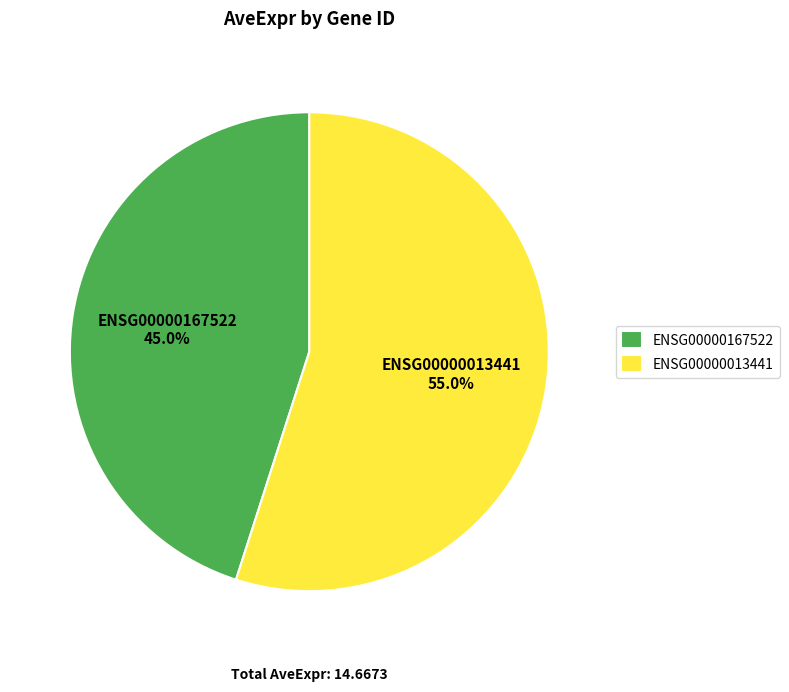

Which category has the smallest portion of the pie?

ENSG00000167522